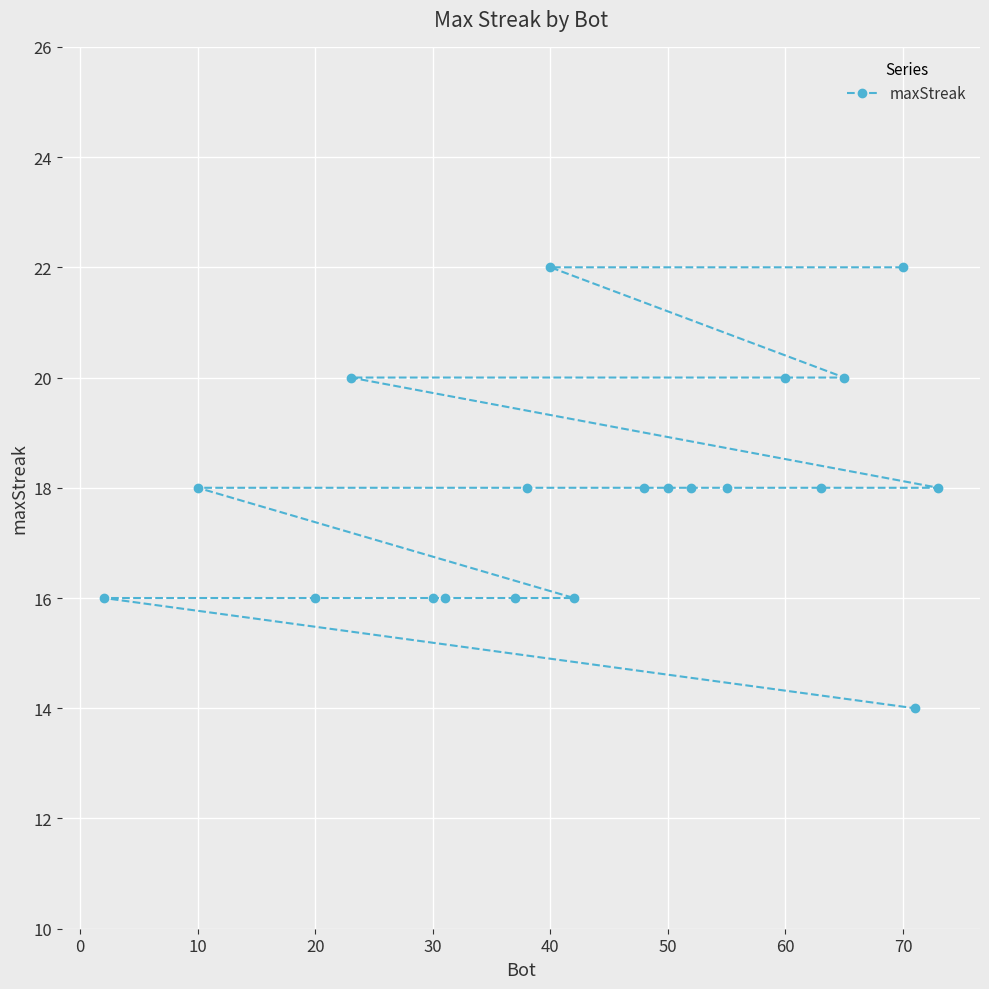

What is the maximum value shown in the chart?

22